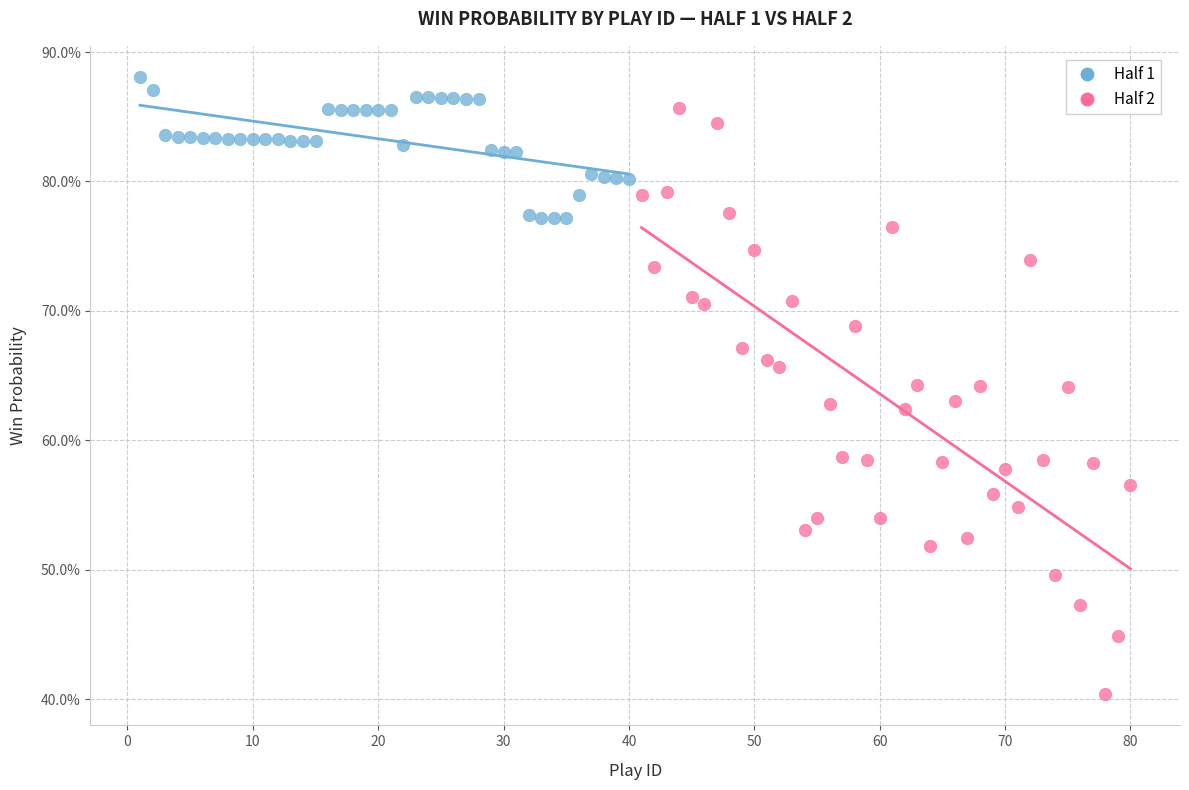

Which series has the largest Y range (max minus min)?

Half 2